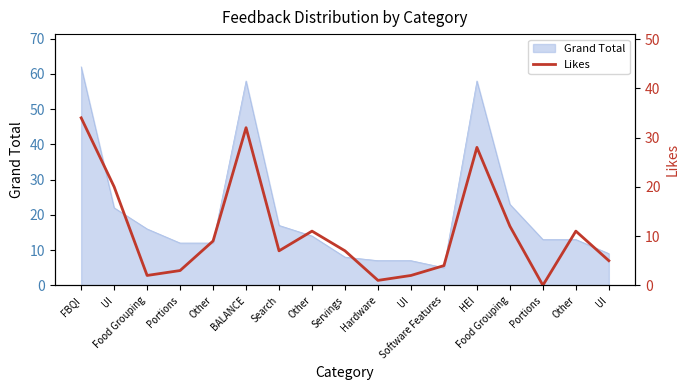

At which category does the data reach its first local peak?

BALANCE